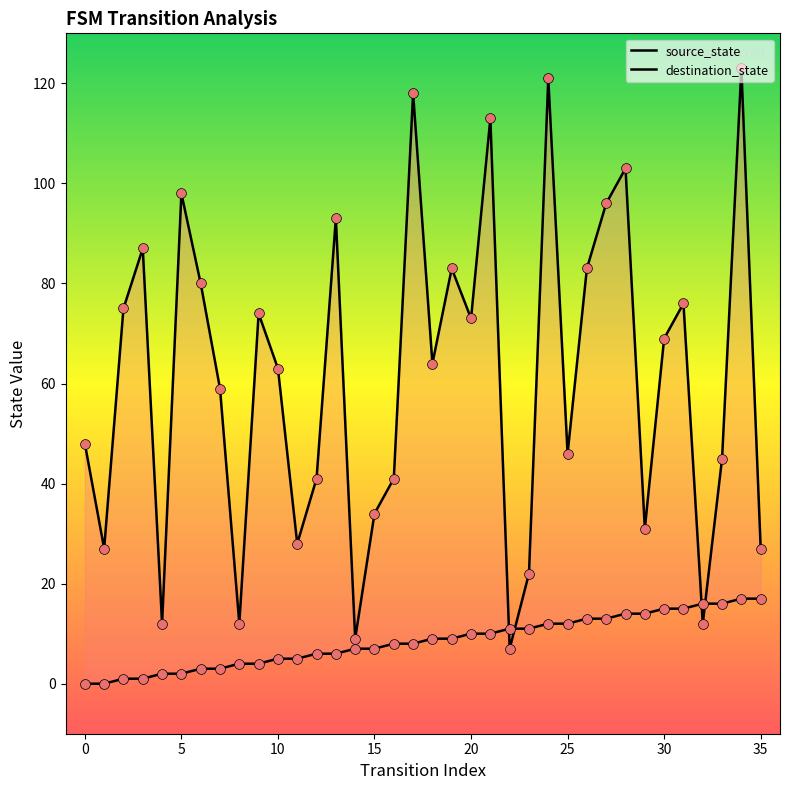

What are all the series names shown in the legend?

source_state, destination_state